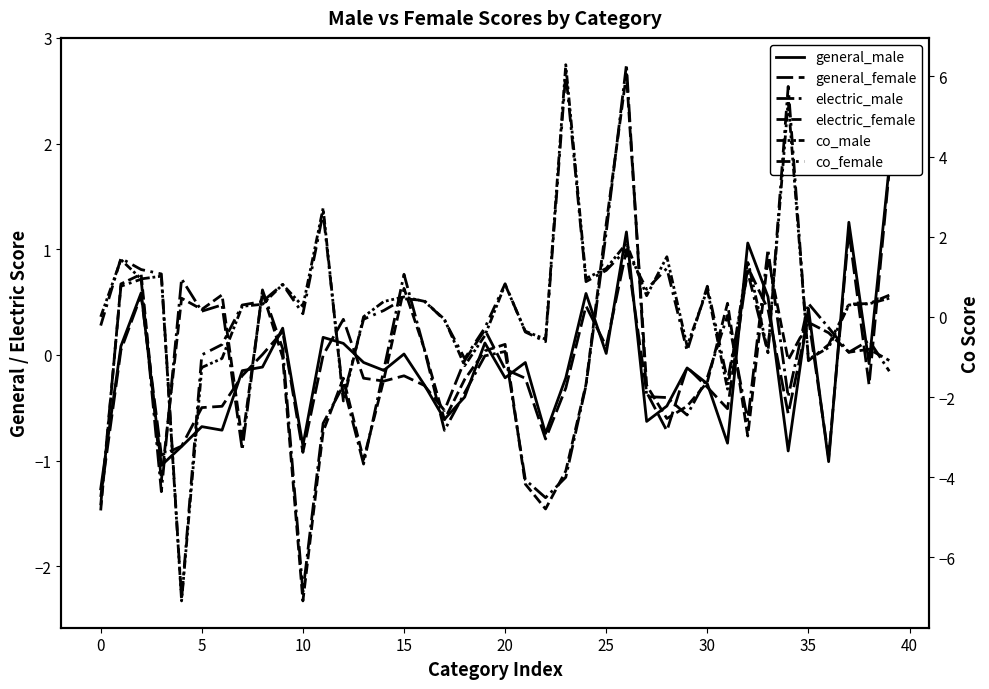

At which category is the sum across all series the highest?

26